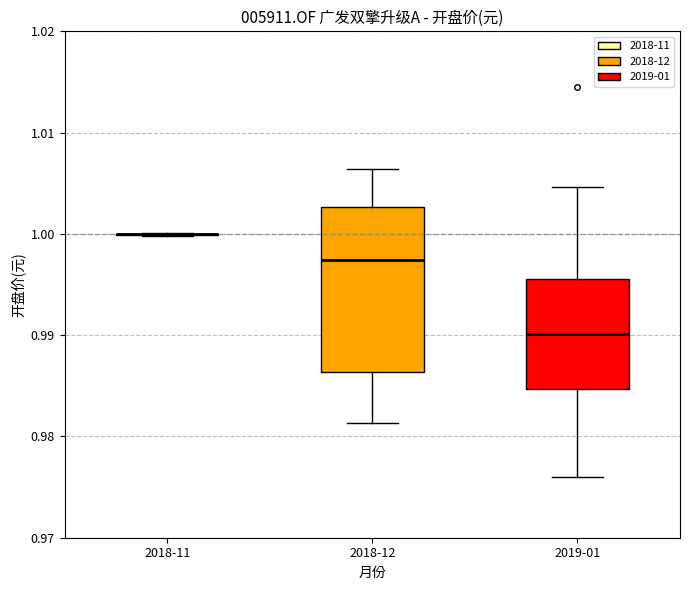

Comparing the boxes themselves (not the whiskers), which one is the tallest?

2018-12